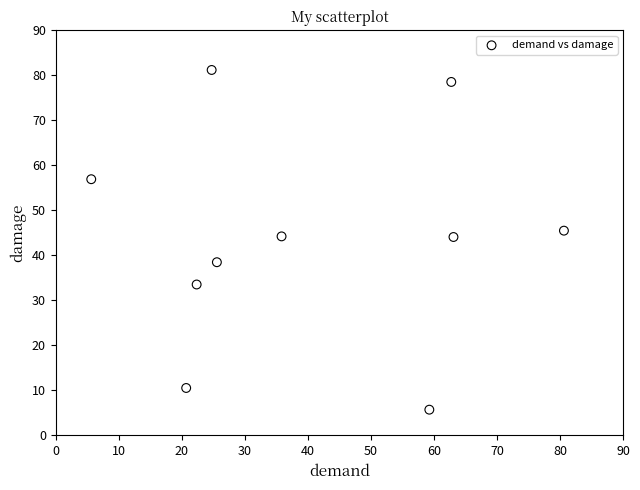

What is the average Y value?

43.9